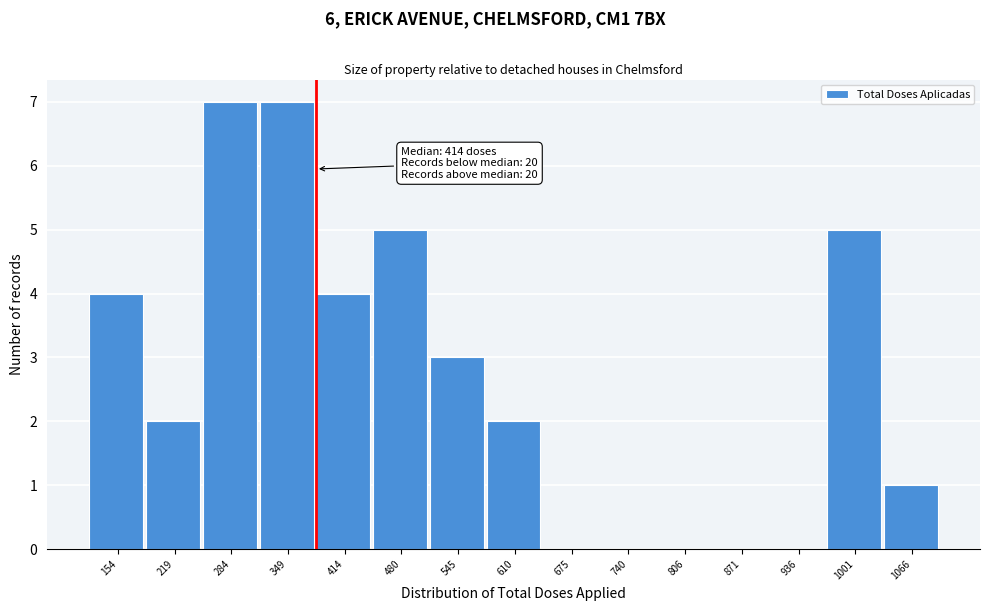

Reading left to right, extract all data points from this chart.

154=4	219=2	284=7	349=7	414=4	480=5	545=3	610=2	675=0	740=0	806=0	871=0	936=0	1001=5	1066=1